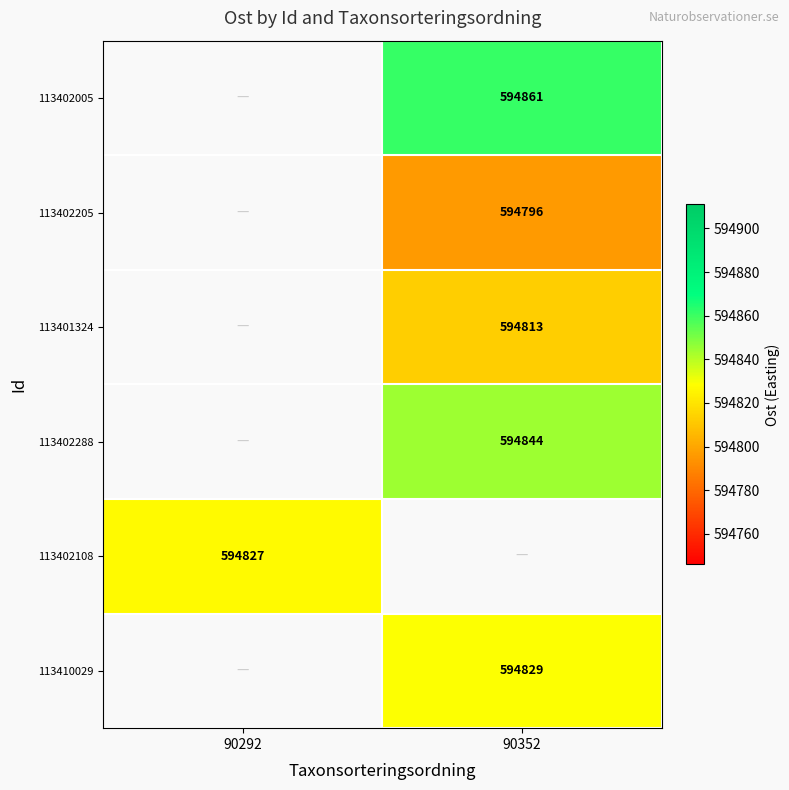

The value of 113410029 at 90352 is 898415. True or false?

False